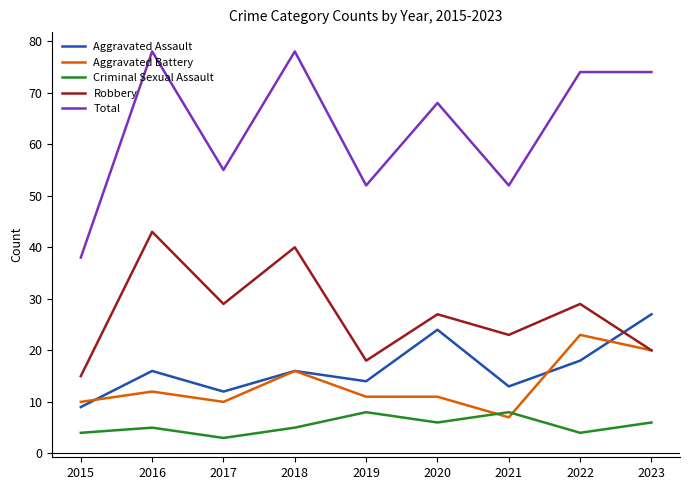

What is the difference between the Aggravated Assault values at 2018 and 2021?

3